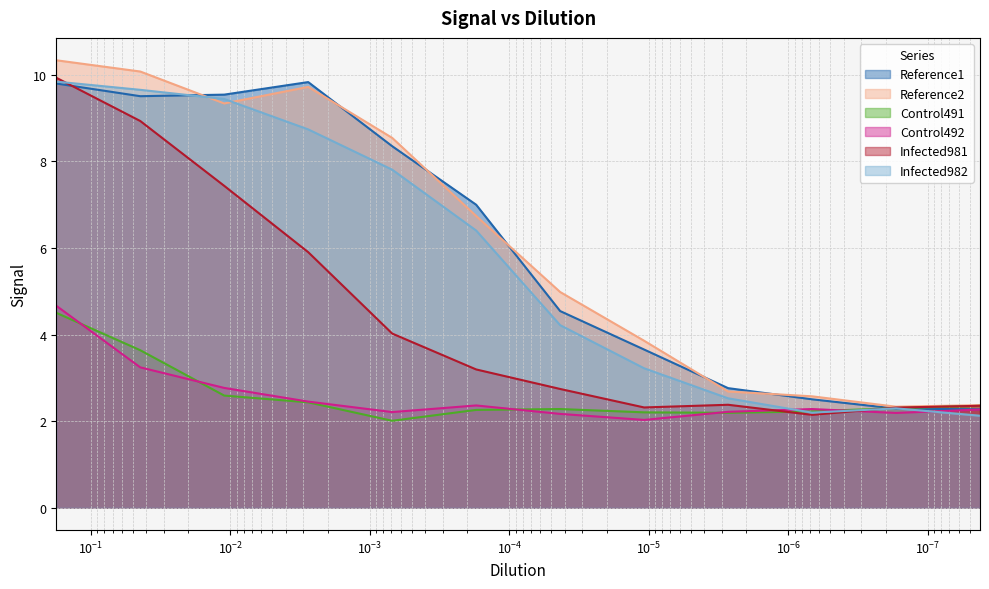

At how many categories does at least one series exceed 8?

5